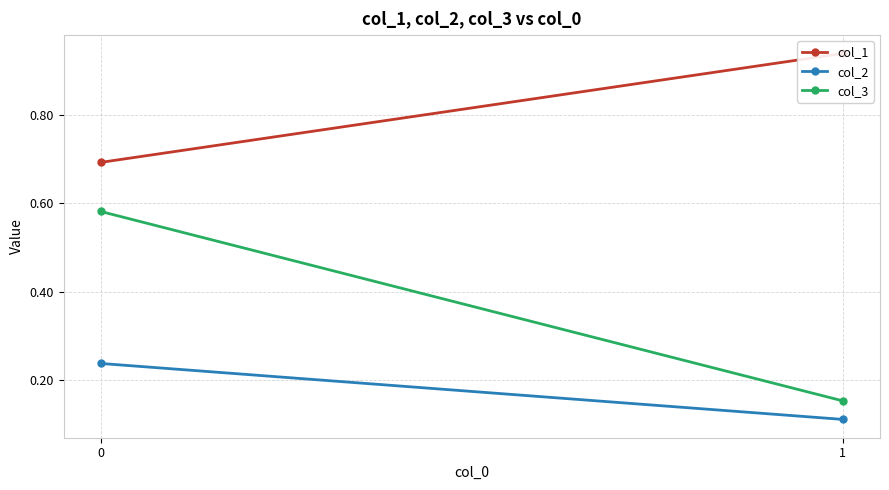

What is the smallest value displayed?

0.1